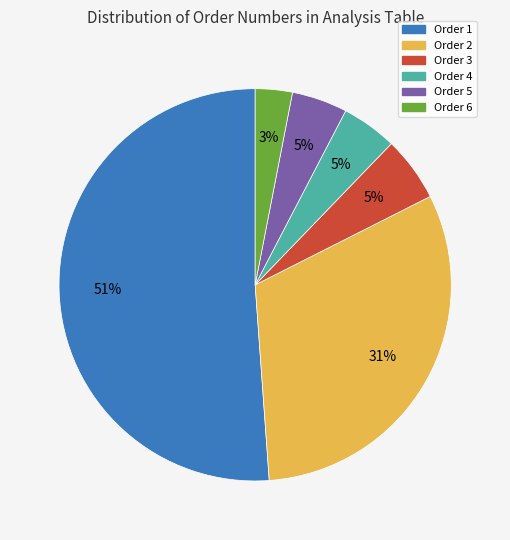

What percentage is the Order 4 slice, to the nearest percent?

5%